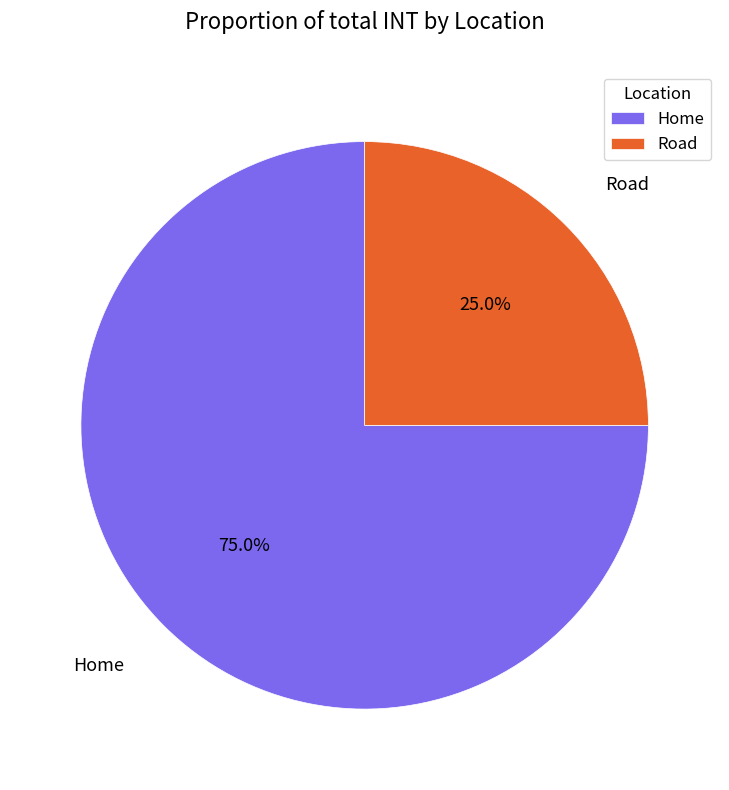

True or false: Road accounts for 25% of the total.

True